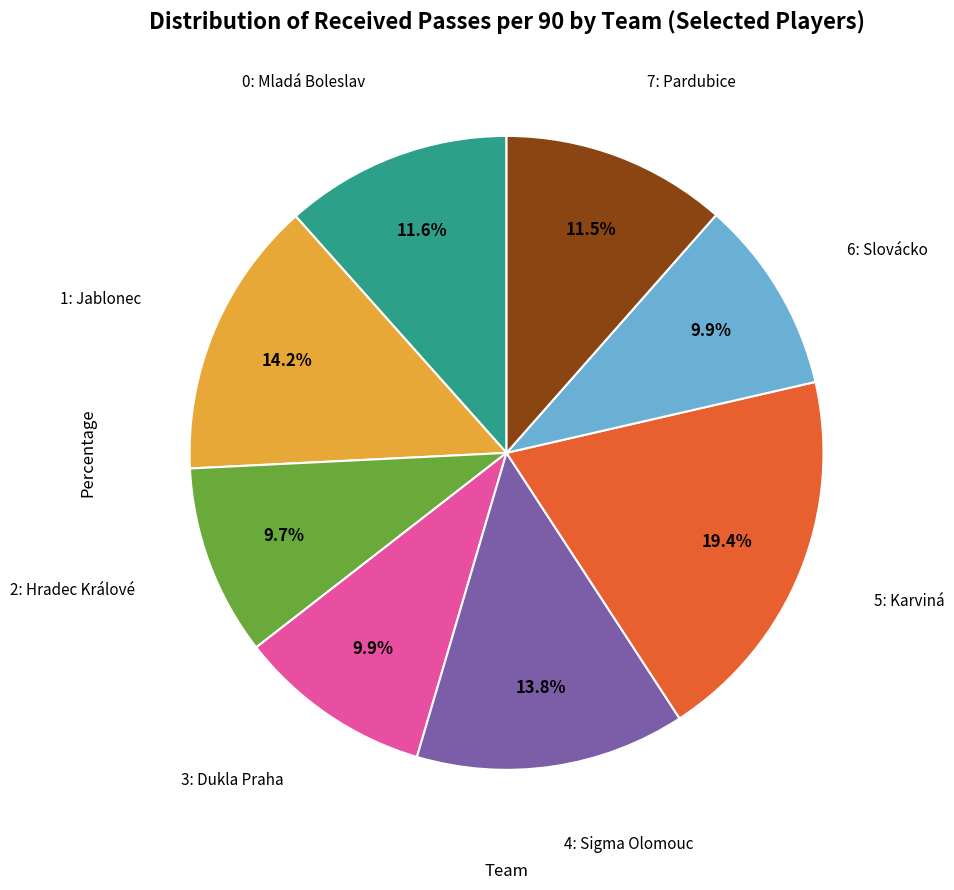

Count the number of slices in the pie.

8